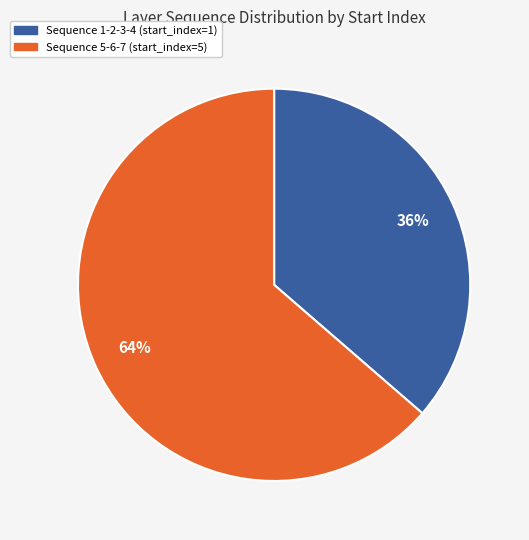

Do Sequence 1-2-3-4 (start_index=1) and Sequence 5-6-7 (start_index=5) together represent more than half of the pie?

Yes